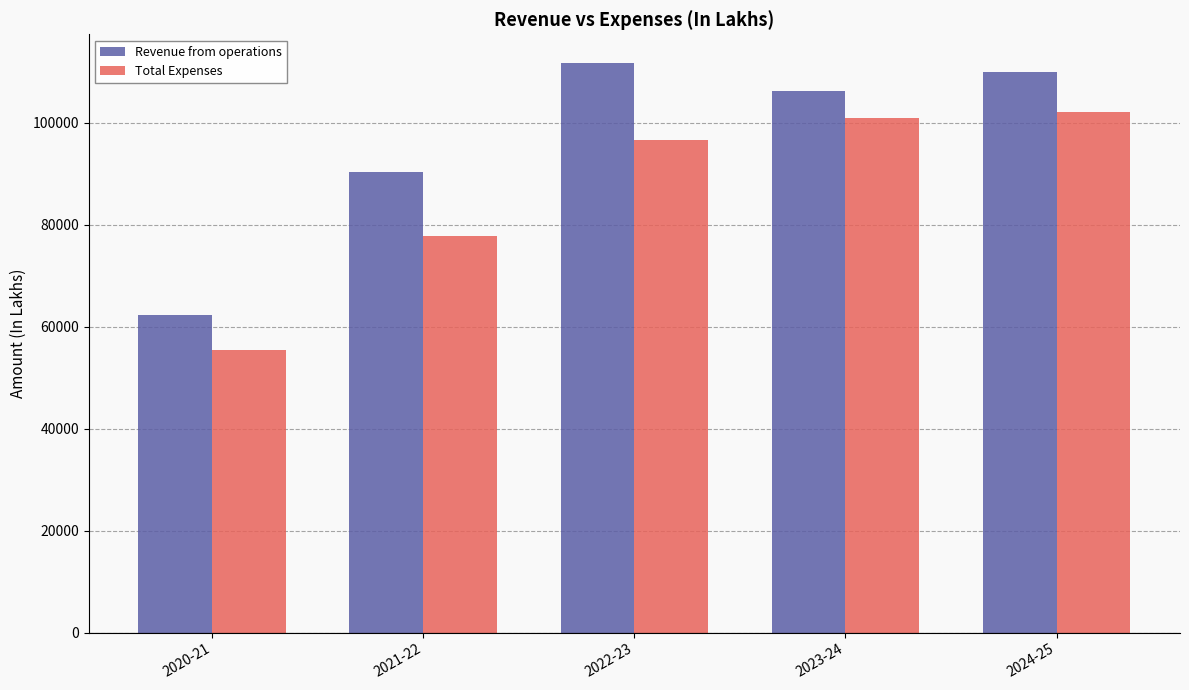

What is the difference between the maximum and minimum values in the Total Expenses series?

46750.3